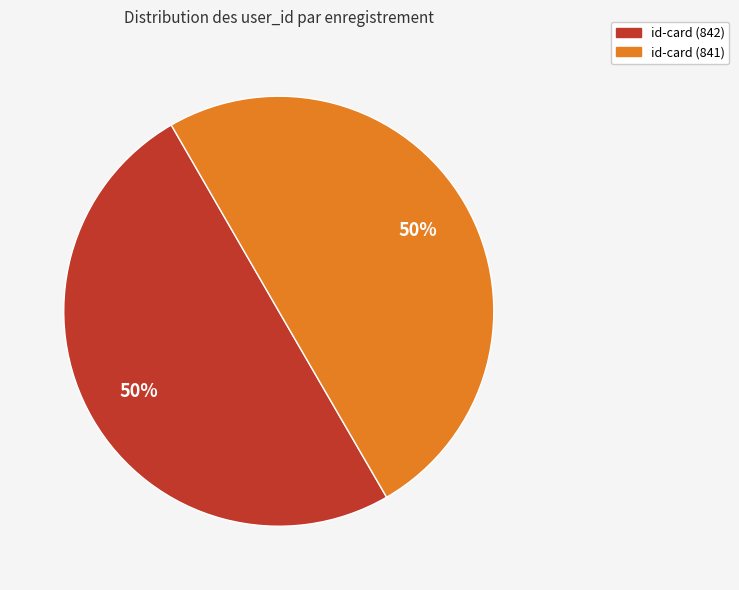

To the nearest percent, what is the average slice percentage?

50%